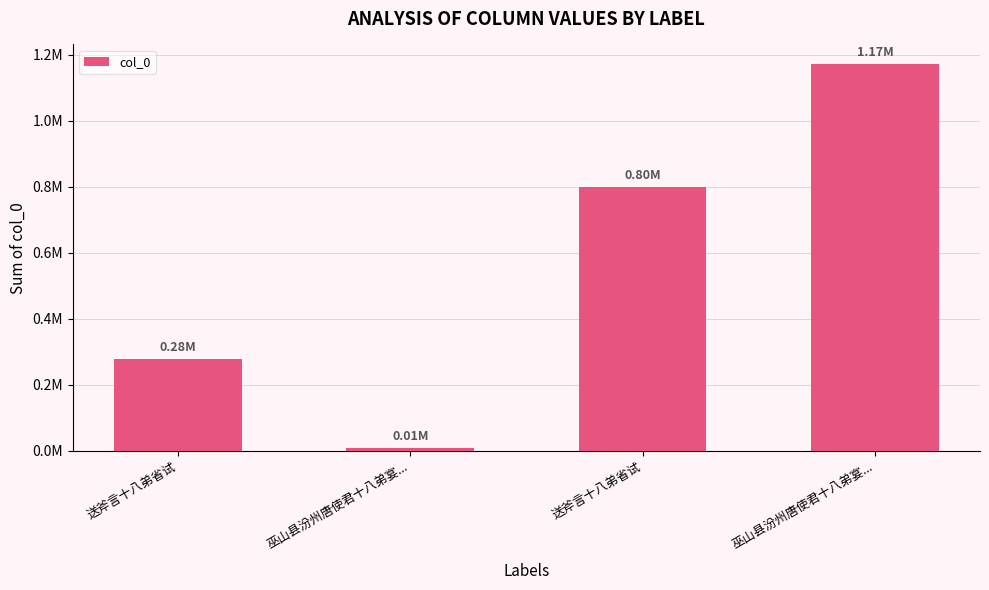

The chart shows a value of 279066 at 送斧言十八弟省试. True or false?

True